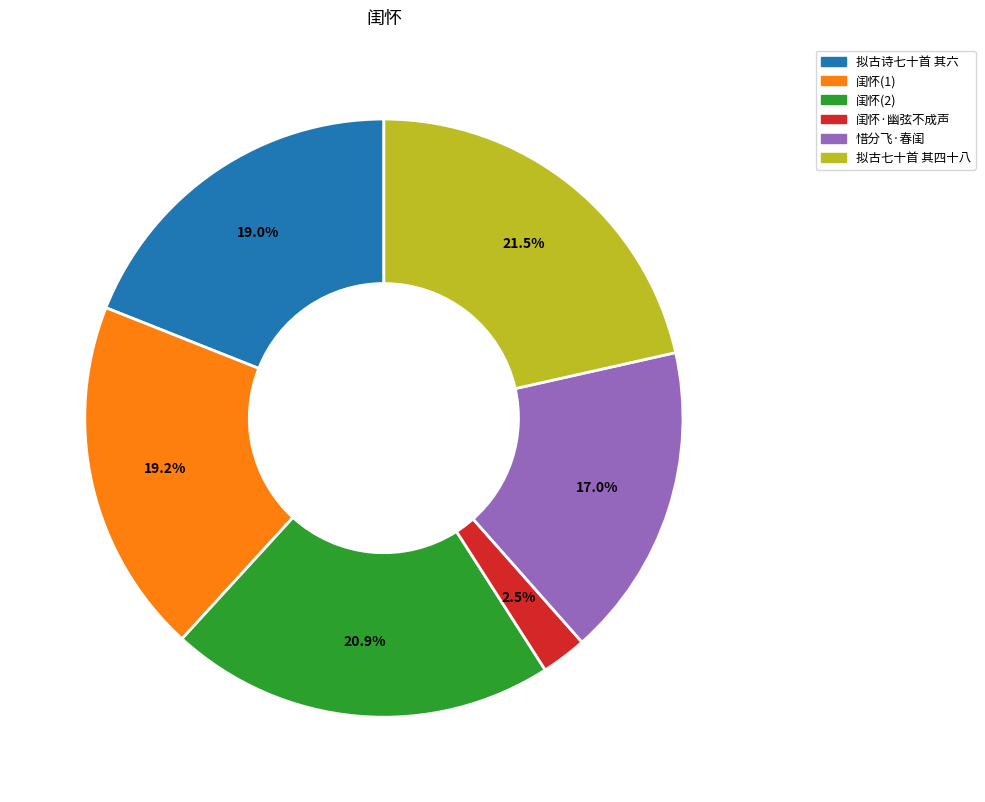

Is there a majority slice in this chart?

No